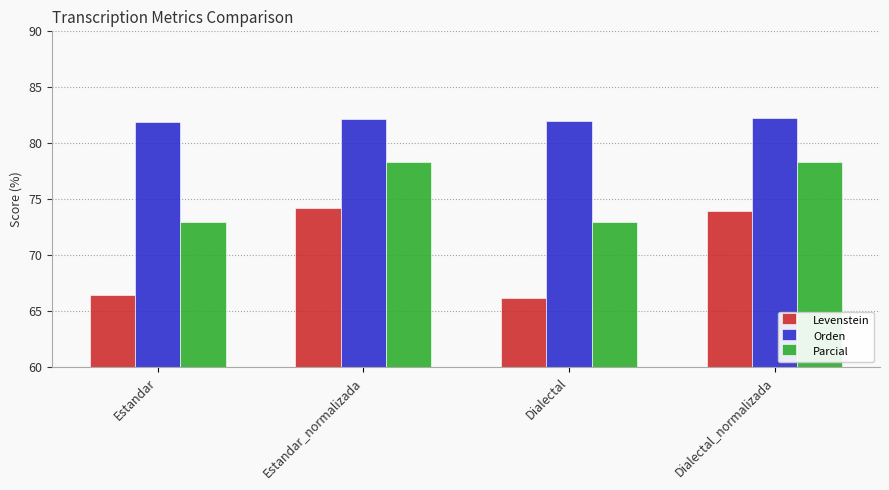

What are all the series names shown in the legend?

Levenstein, Orden, Parcial